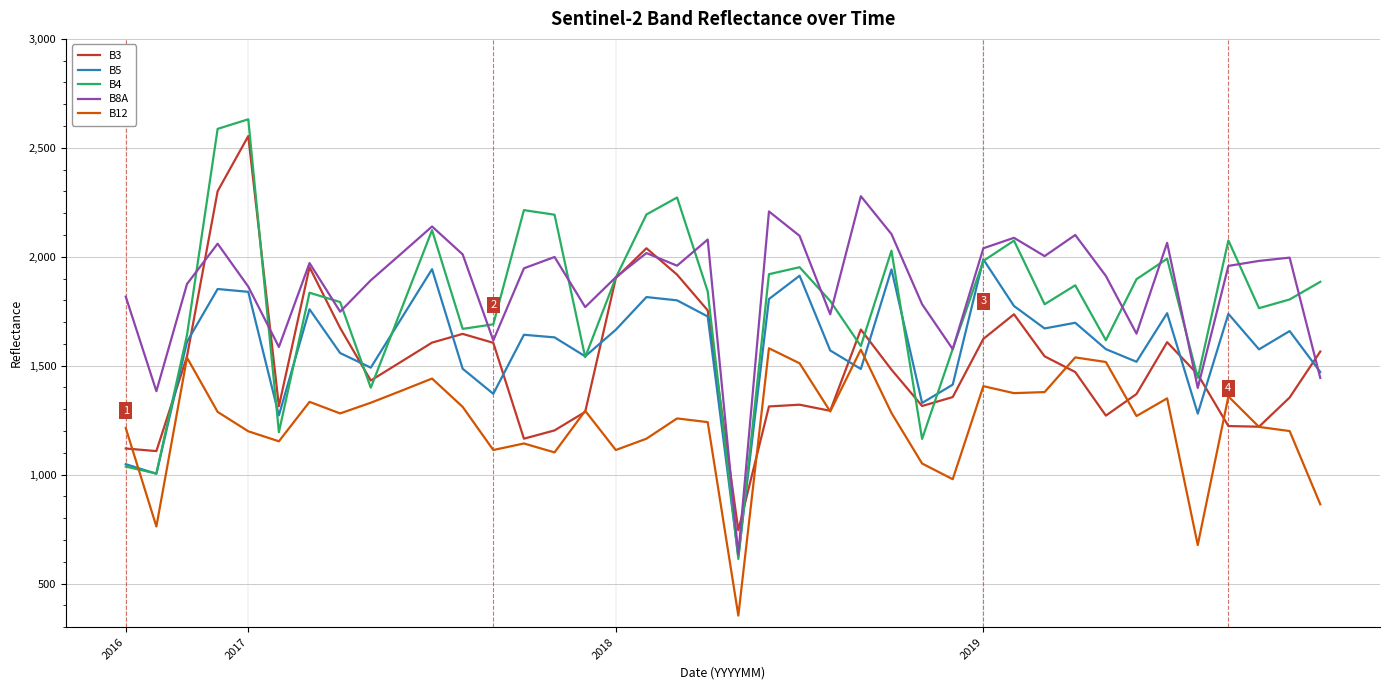

True or false: B12 and B5 intersect in this chart.

True